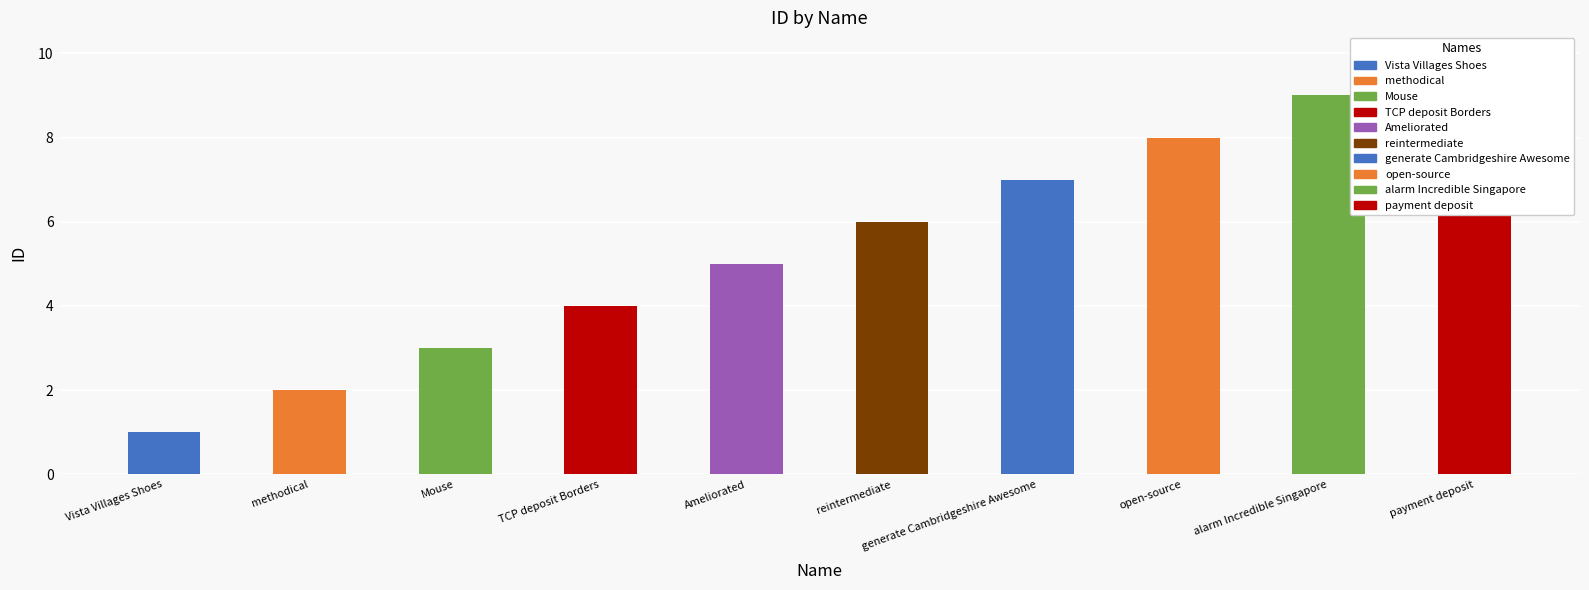

What is the average value?

6